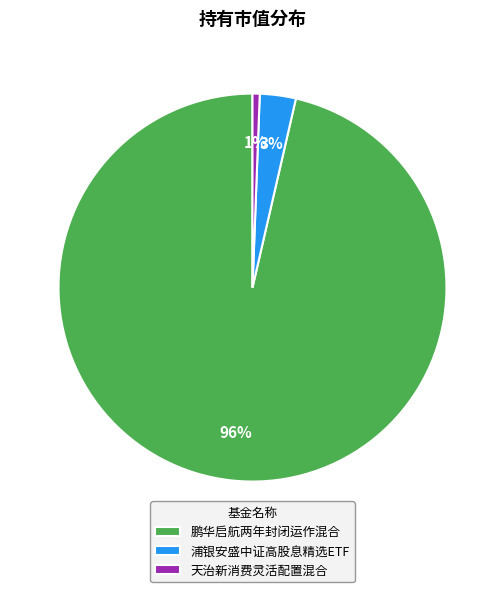

To the nearest percent, what portion does 浦银安盛中证高股息精选ETF represent?

3%